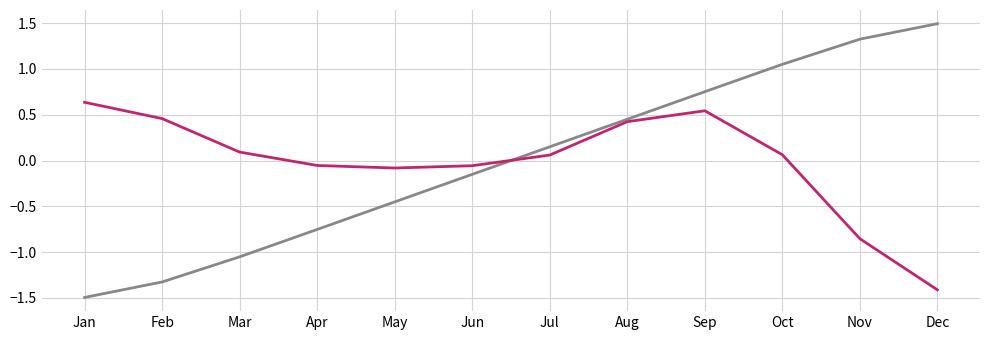

Which label corresponds to the largest value in the chart?

Dec